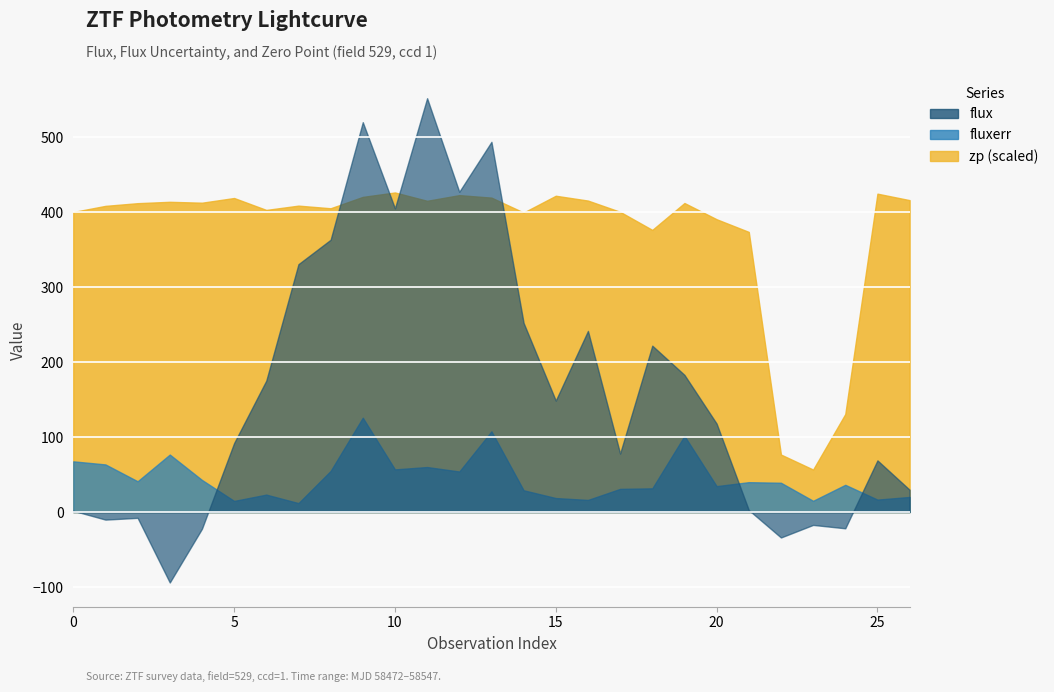

True or false: zp has more than 0 points higher than both neighbors.

True